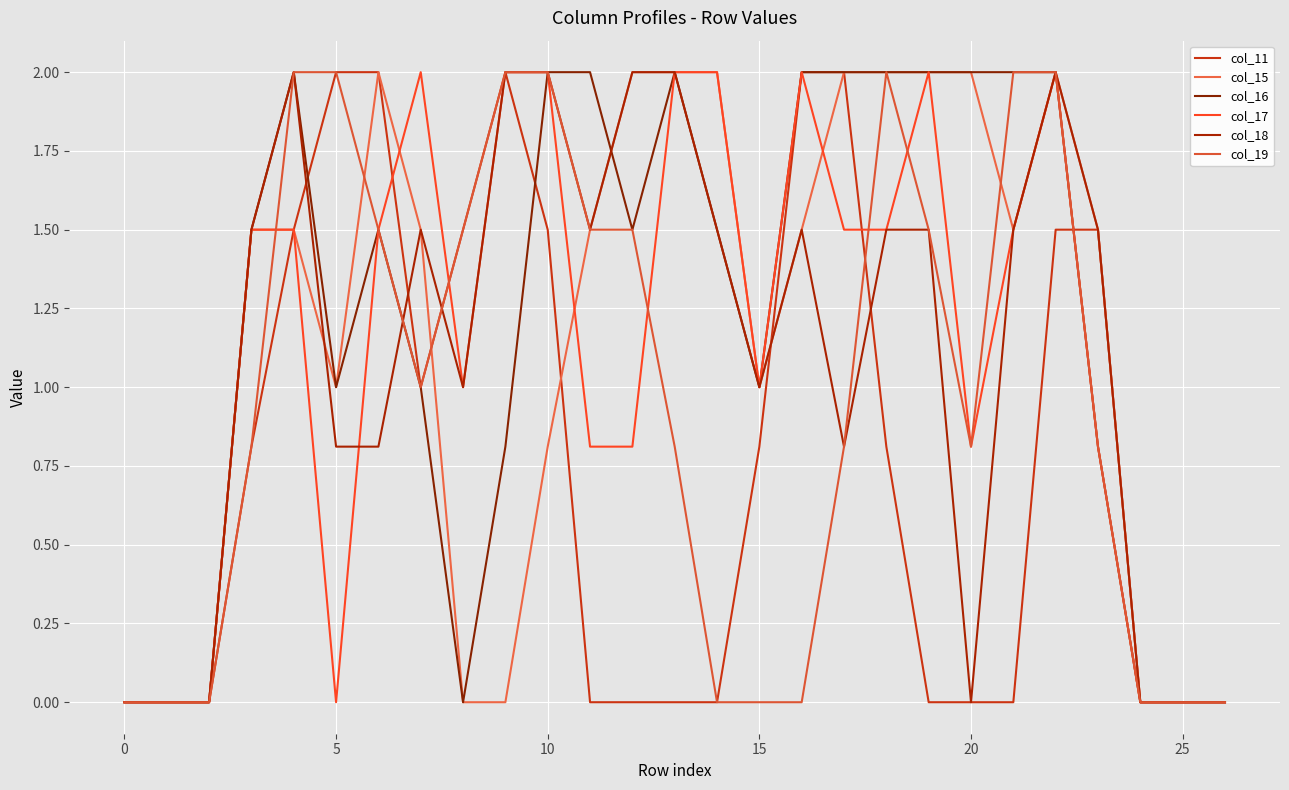

How many series are shown in this chart?

6